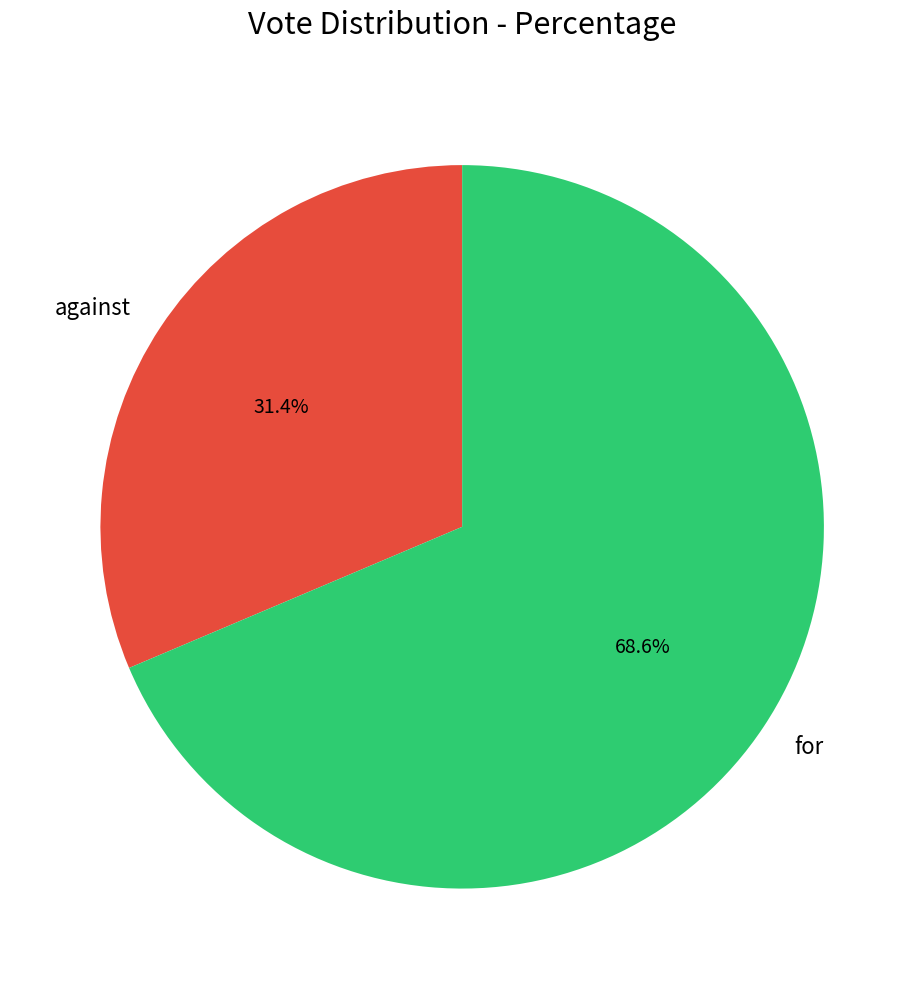

Which slice is the smallest?

against